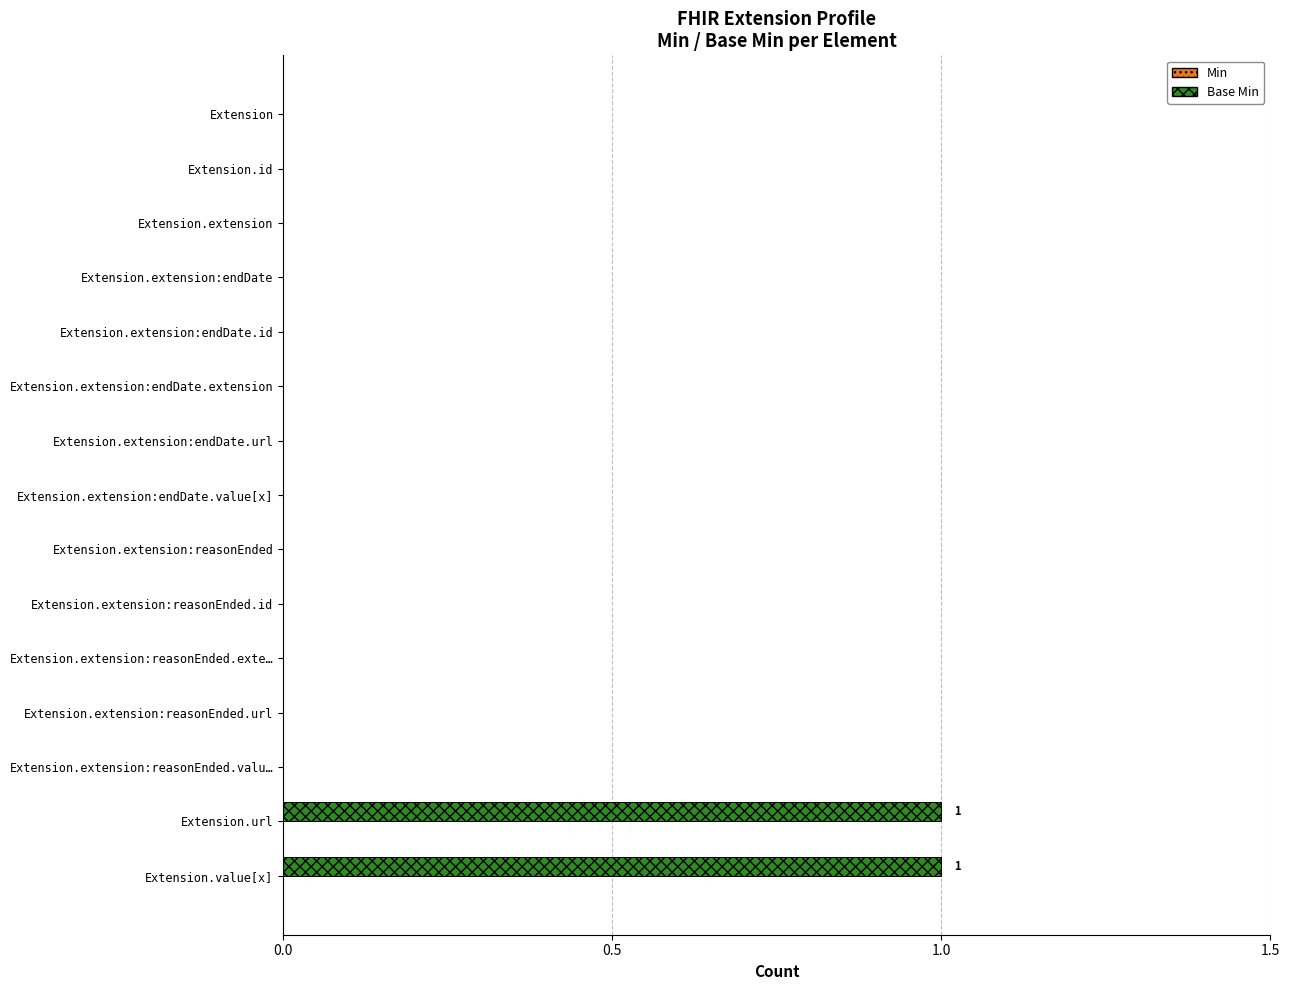

Reading bottom to top, extract all data points from this chart.

Extension.value[x]=1	Extension.url=1	Extension.extension:reasonEnded.valu…=0	Extension.extension:reasonEnded.url=0	Extension.extension:reasonEnded.exte…=0	Extension.extension:reasonEnded.id=0	Extension.extension:reasonEnded=0	Extension.extension:endDate.value[x]=0	Extension.extension:endDate.url=0	Extension.extension:endDate.extension=0	Extension.extension:endDate.id=0	Extension.extension:endDate=0	Extension.extension=0	Extension.id=0	Extension=0